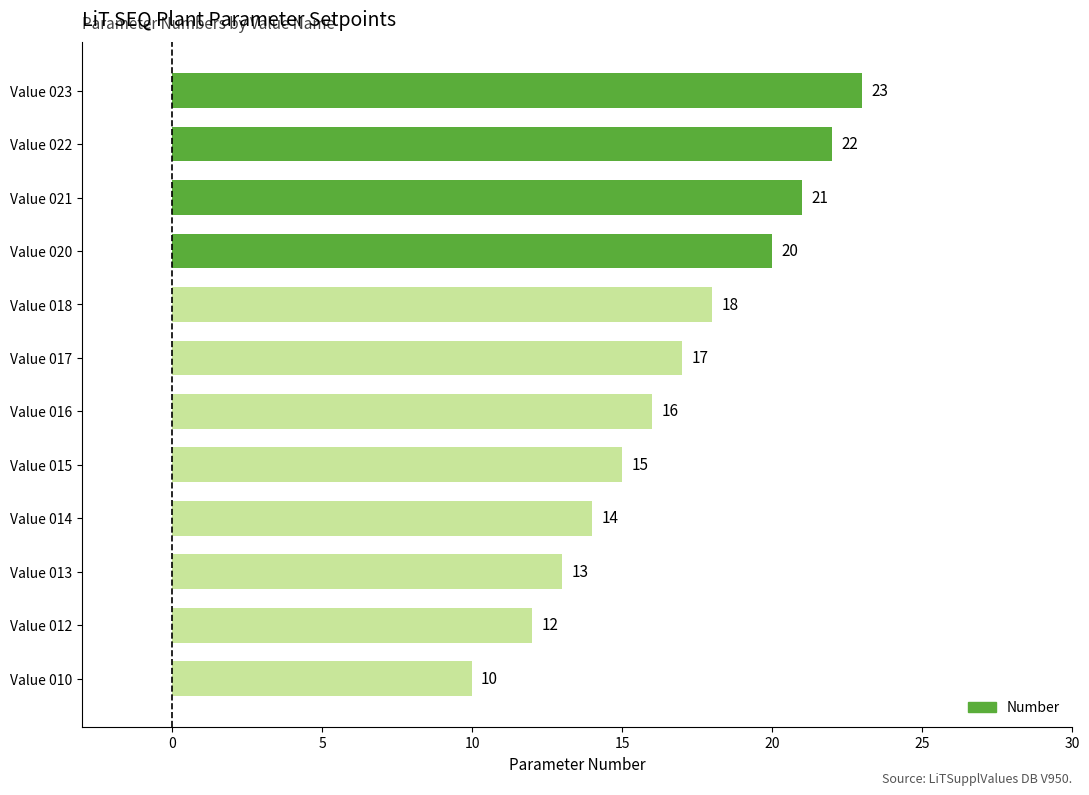

How many data points are less than 17?

6